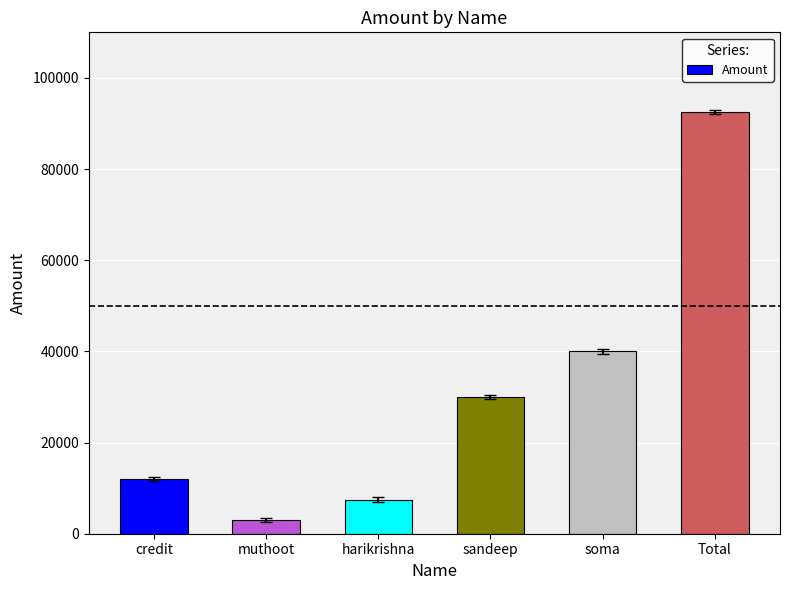

List the labels in order of value, largest first.

Total, soma, sandeep, credit, harikrishna, muthoot